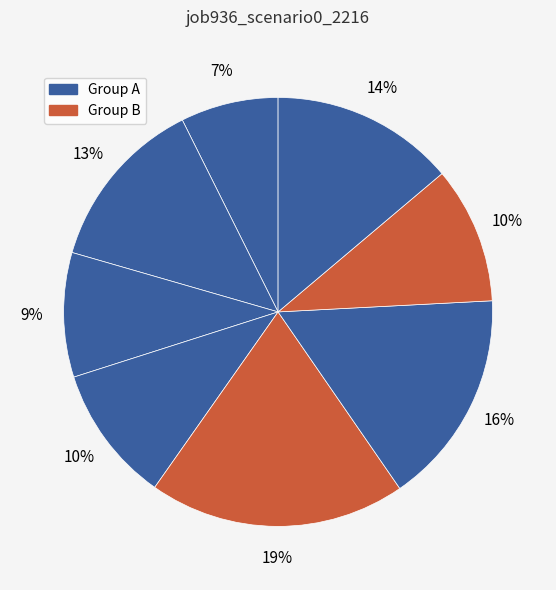

How many segments does this pie chart have?

8